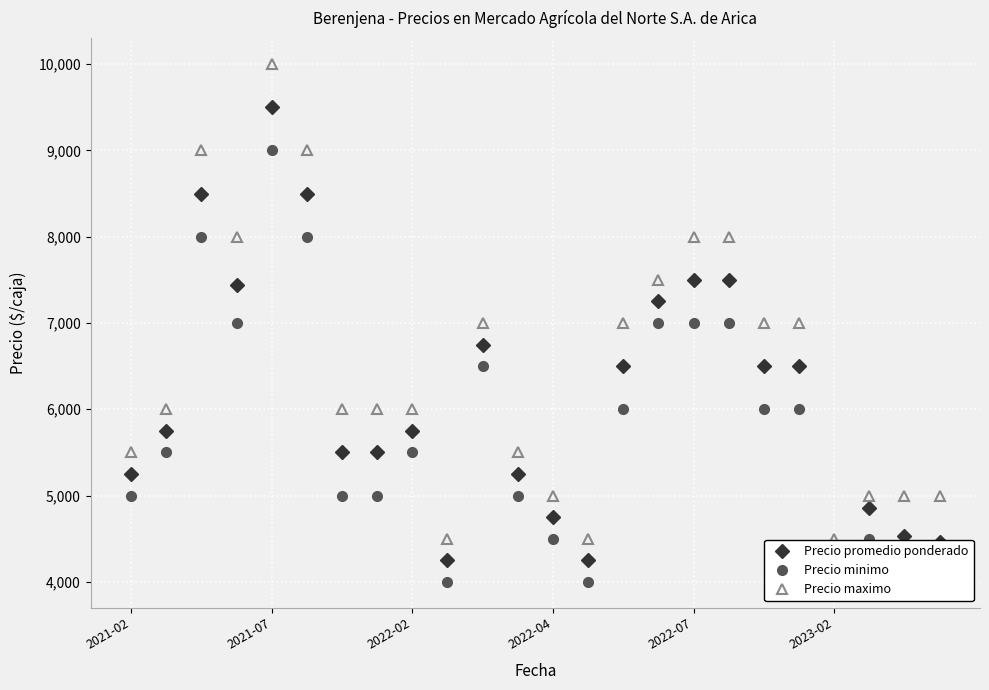

What value does the Precio minimo series have at 13, to the nearest 10?

4000